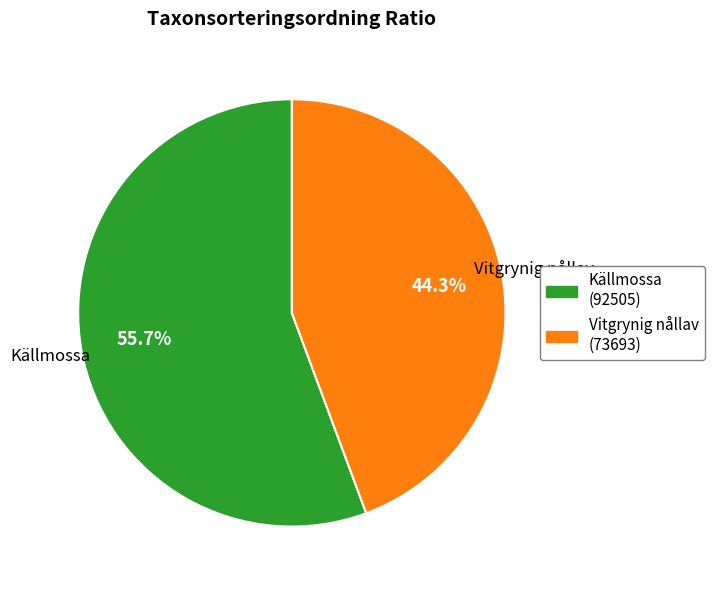

What percentage is the Vitgrynig nållav slice, to the nearest percent?

44%